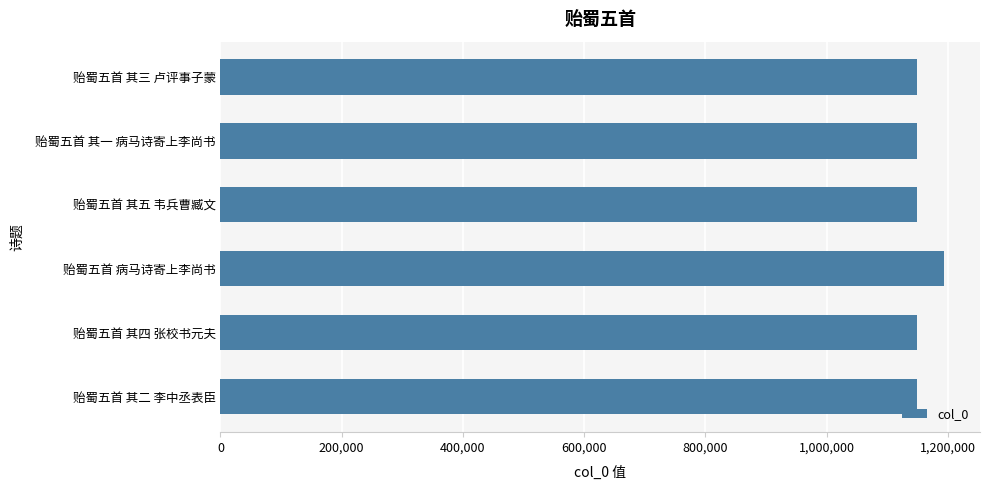

What is the maximum value shown in the chart?

1193509